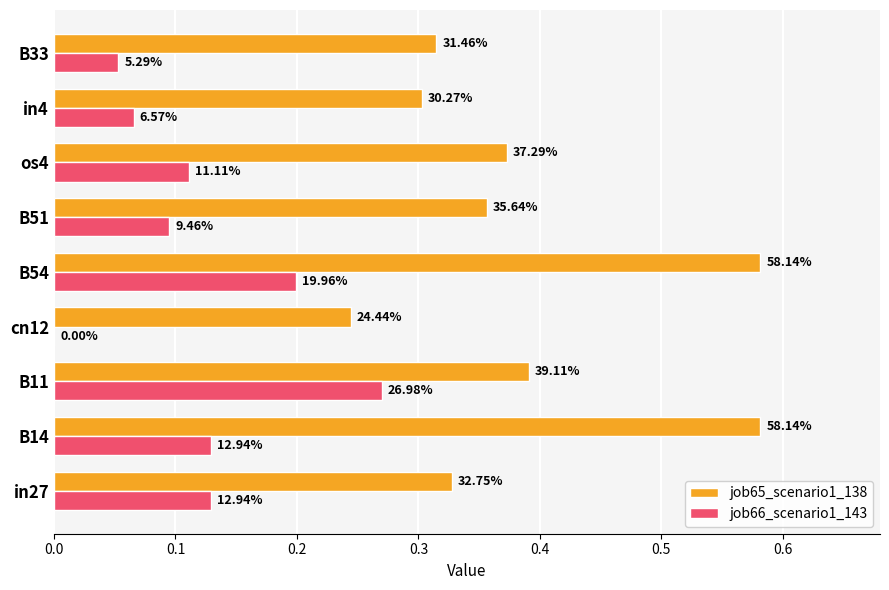

What are all the series names shown in the legend?

job65_scenario1_138, job66_scenario1_143